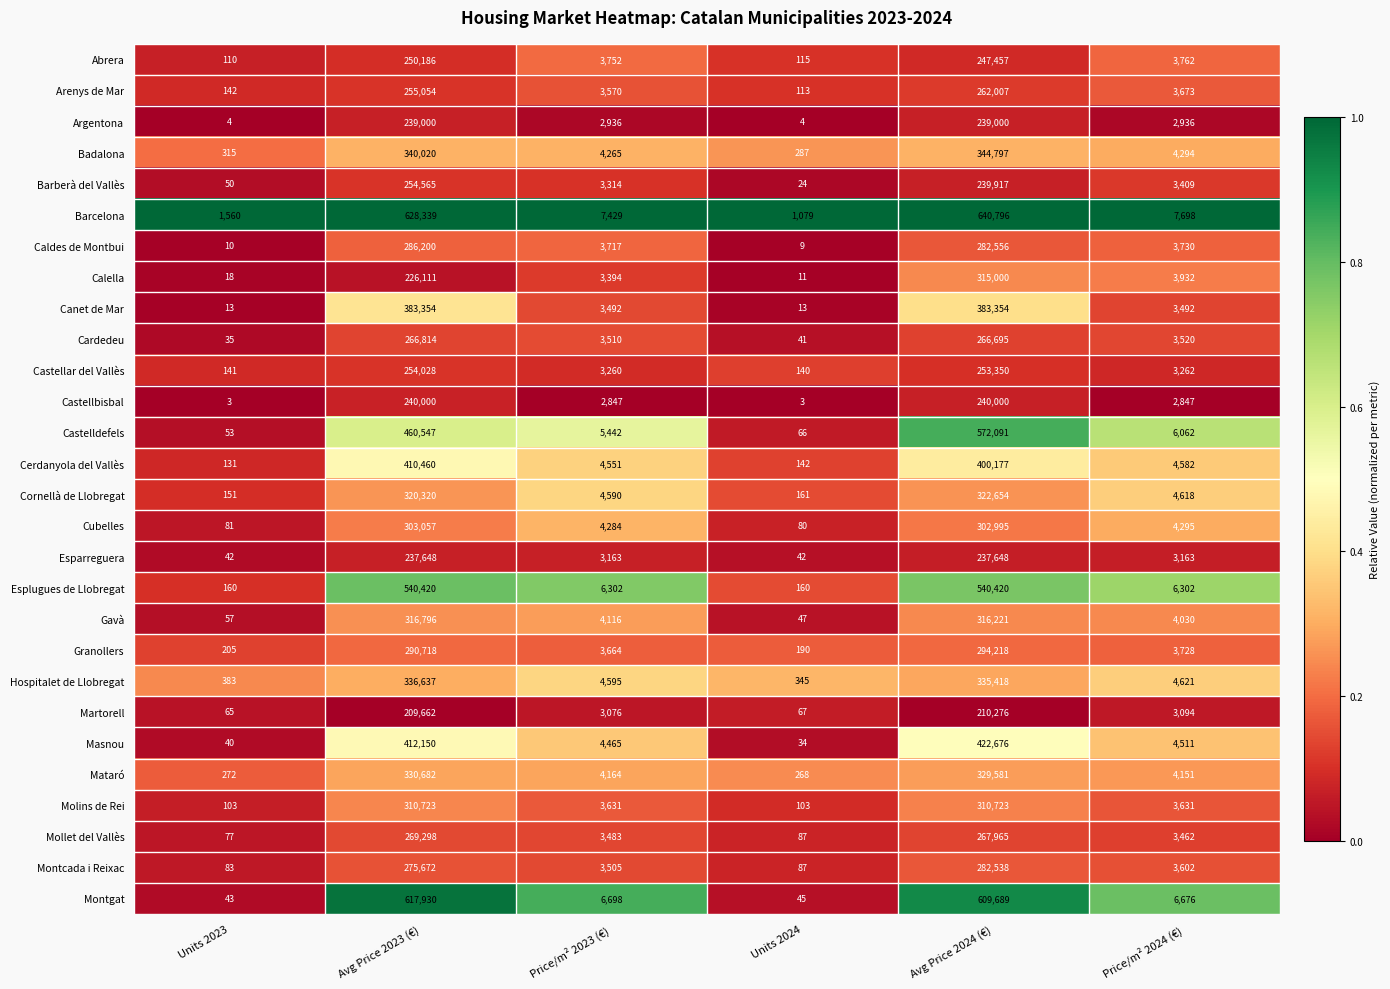

Between Units 2023 and Avg Price 2023 (€), which series saw the biggest shift?

Barcelona